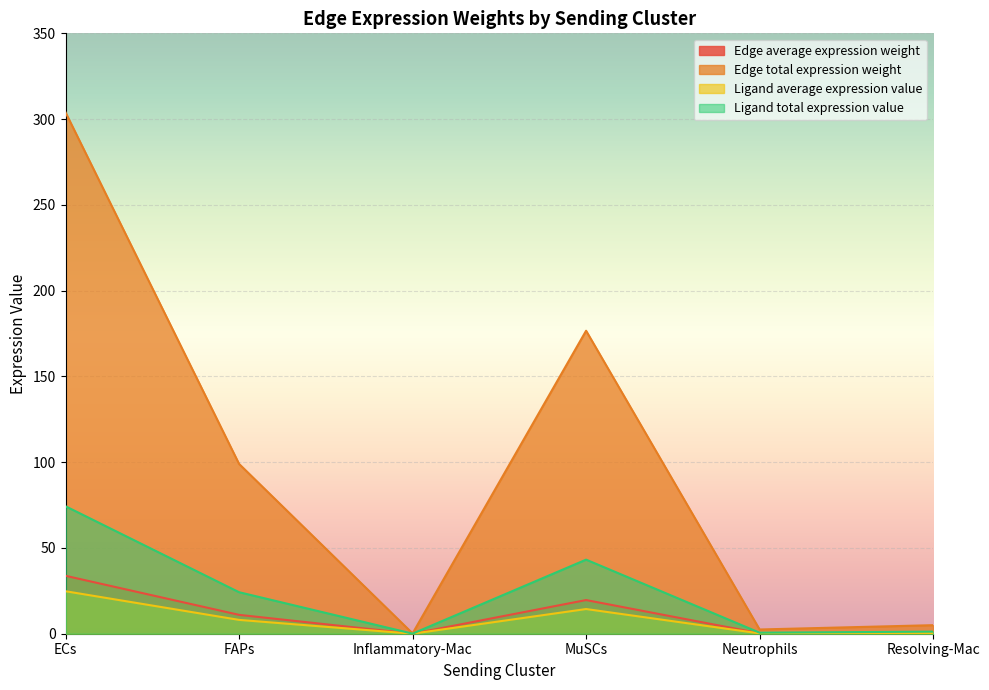

Between ECs and Neutrophils, which is larger?

ECs